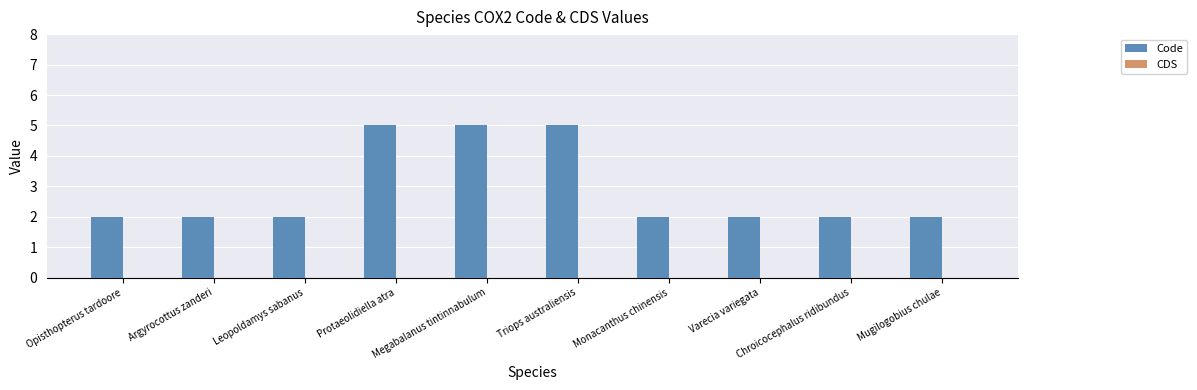

What is the sum of all values?

29